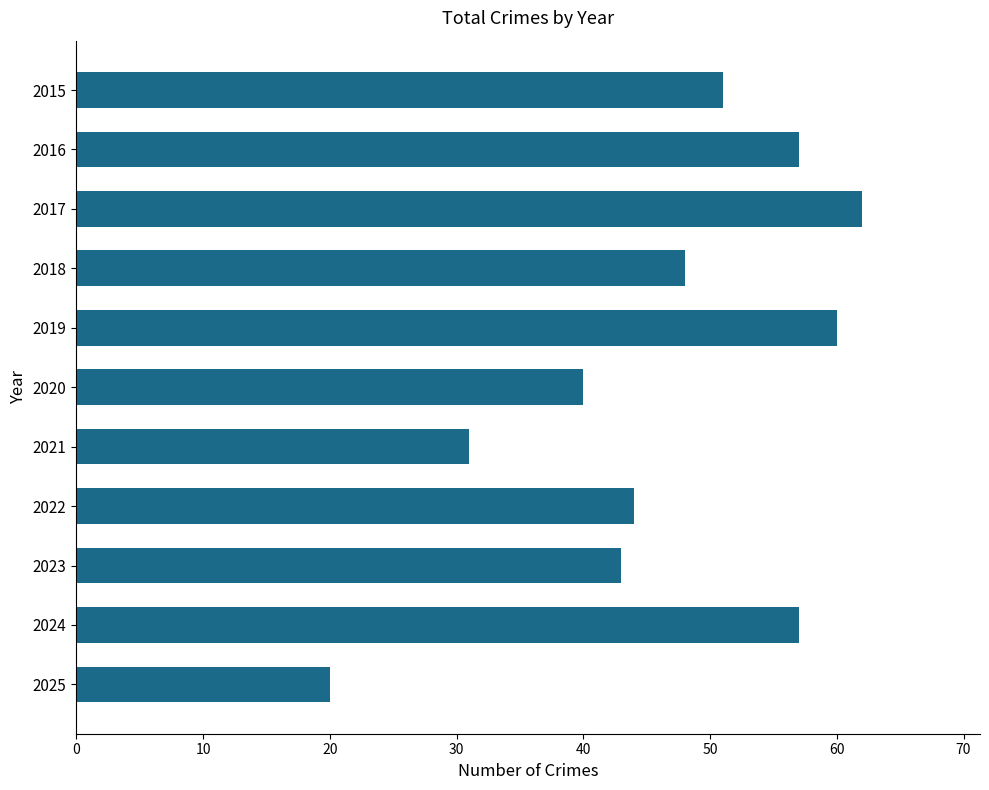

What is the value of the 5th bar from the top?

60